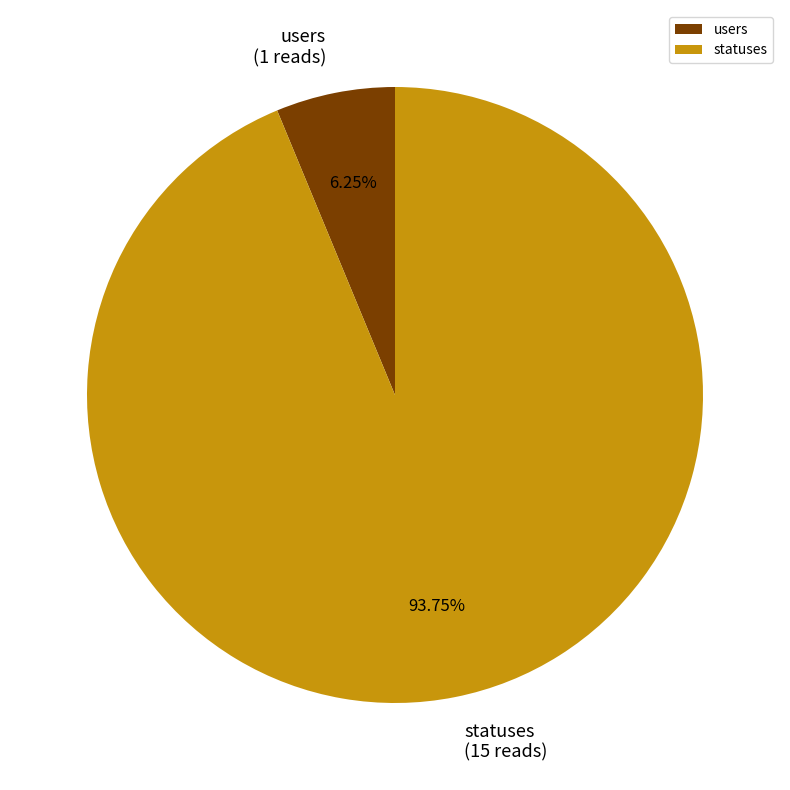

Is it true that statuses is 94% of the pie?

True